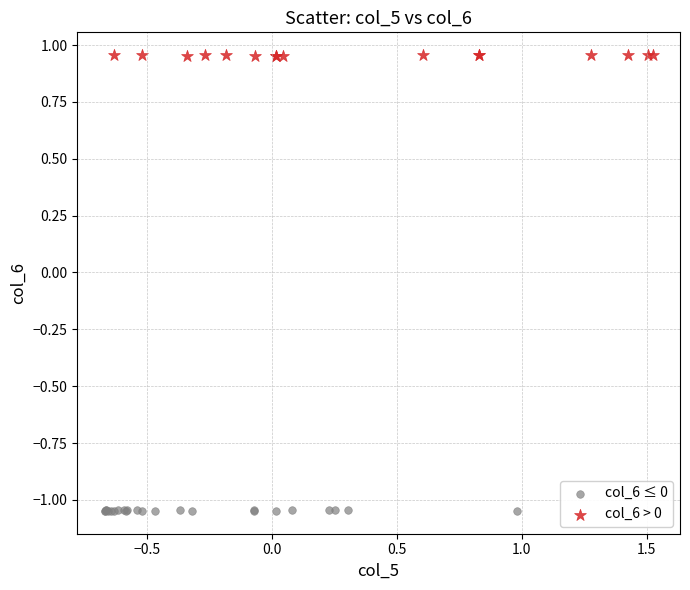

Which series reaches the minimum Y coordinate?

col_6 ≤ 0